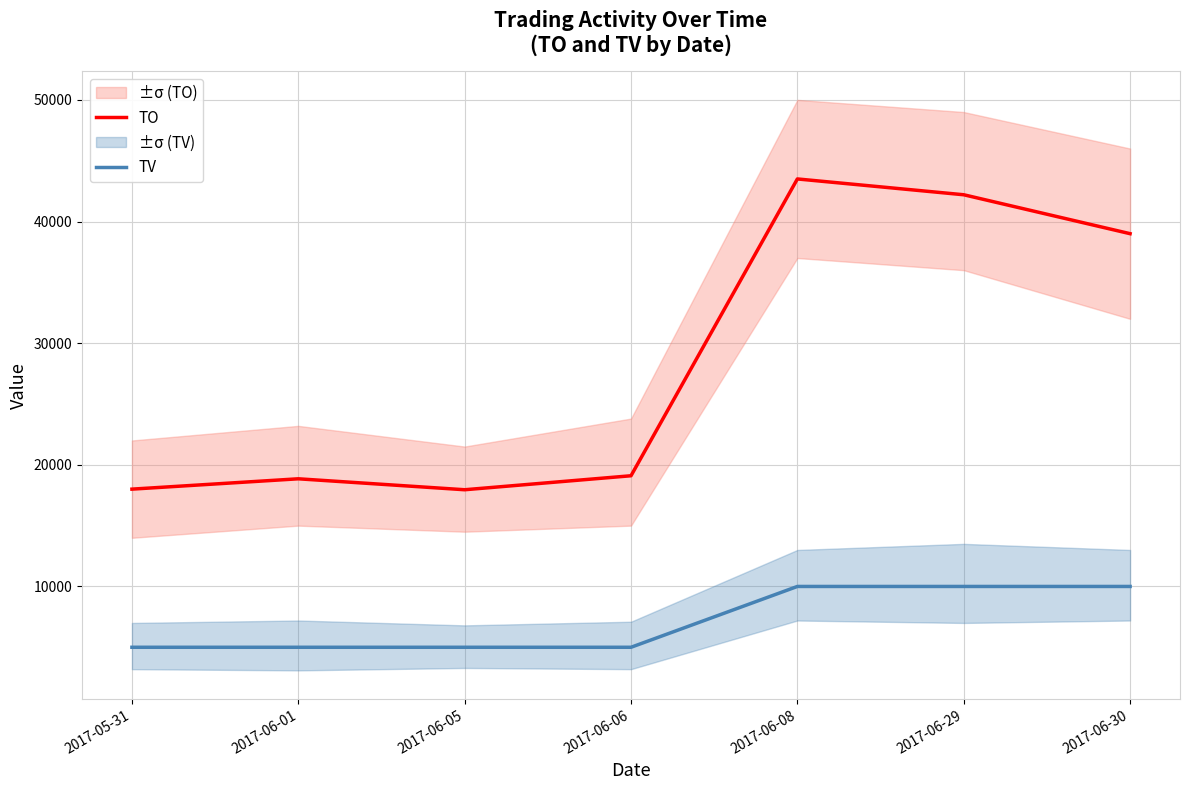

What is the total value across all series at 2017-06-30?

49000